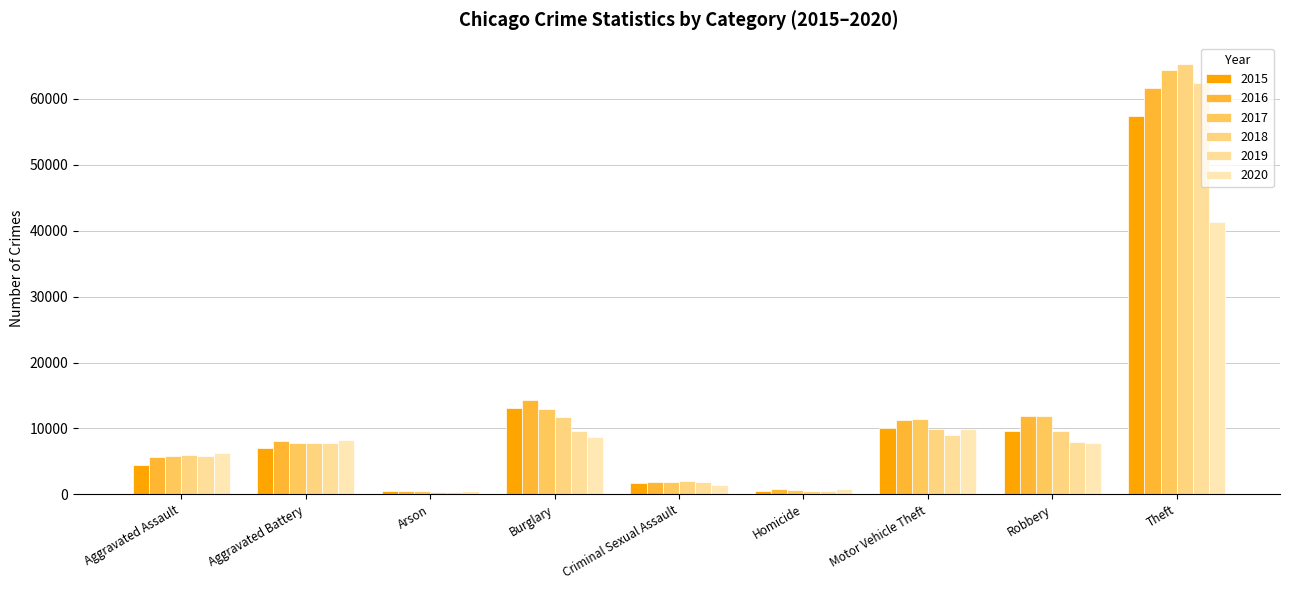

How many bars are there in each group?

6